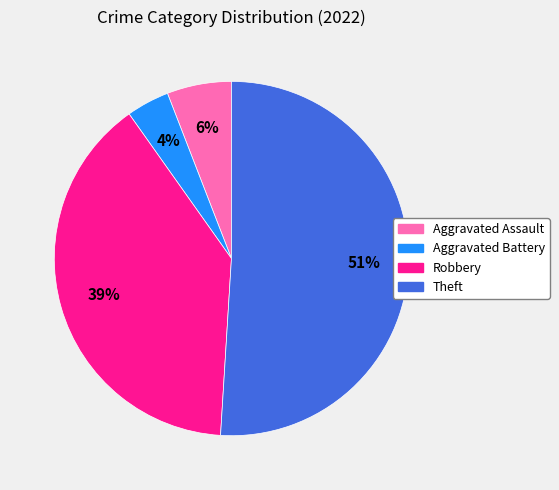

Does any single category account for the majority?

Yes